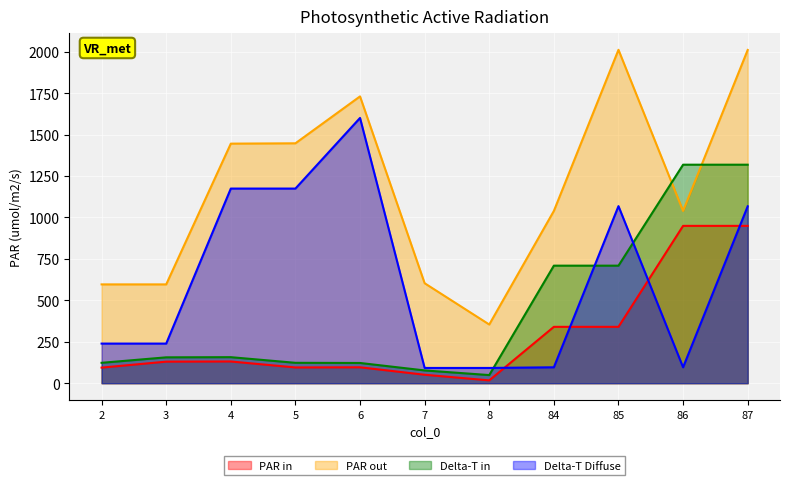

Where is col_4 nearest to the value 846?

87